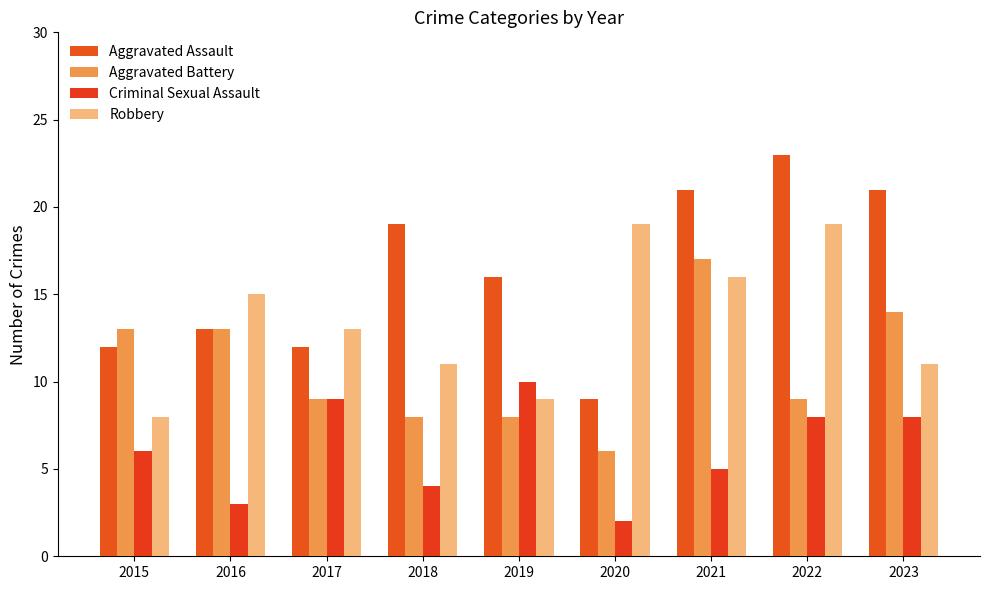

What is the maximum value for Aggravated Assault?

23